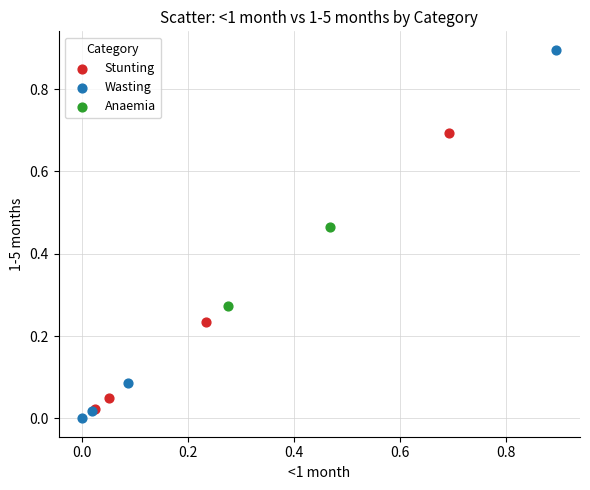

Which series contains the lowest Y value?

Wasting